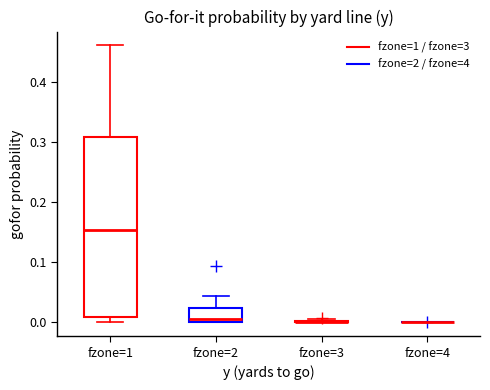

Reading left to right, transcribe this box plot: for each box, give where its median line is, the range the box spans, and where its two whiskers end, as read against the y-axis. The values are not printed on the chart, so give them approximately, as read against the axis.

fzone=1: median 0.15, box 0.01 to 0.31, whiskers 0.00 to 0.46
fzone=2: median 0.01, box 0.00 to 0.02, whiskers 0.00 to 0.04
fzone=3: box collapsed to a line at 0.00, whiskers 0.00 to 0.01
fzone=4: box collapsed to a line at 0.00, whiskers 0.00 to 0.00